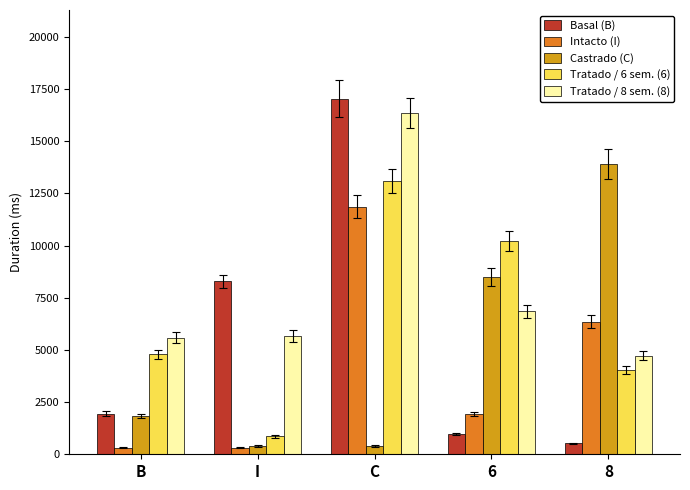

What is the label of the 5th bar from the right?

B